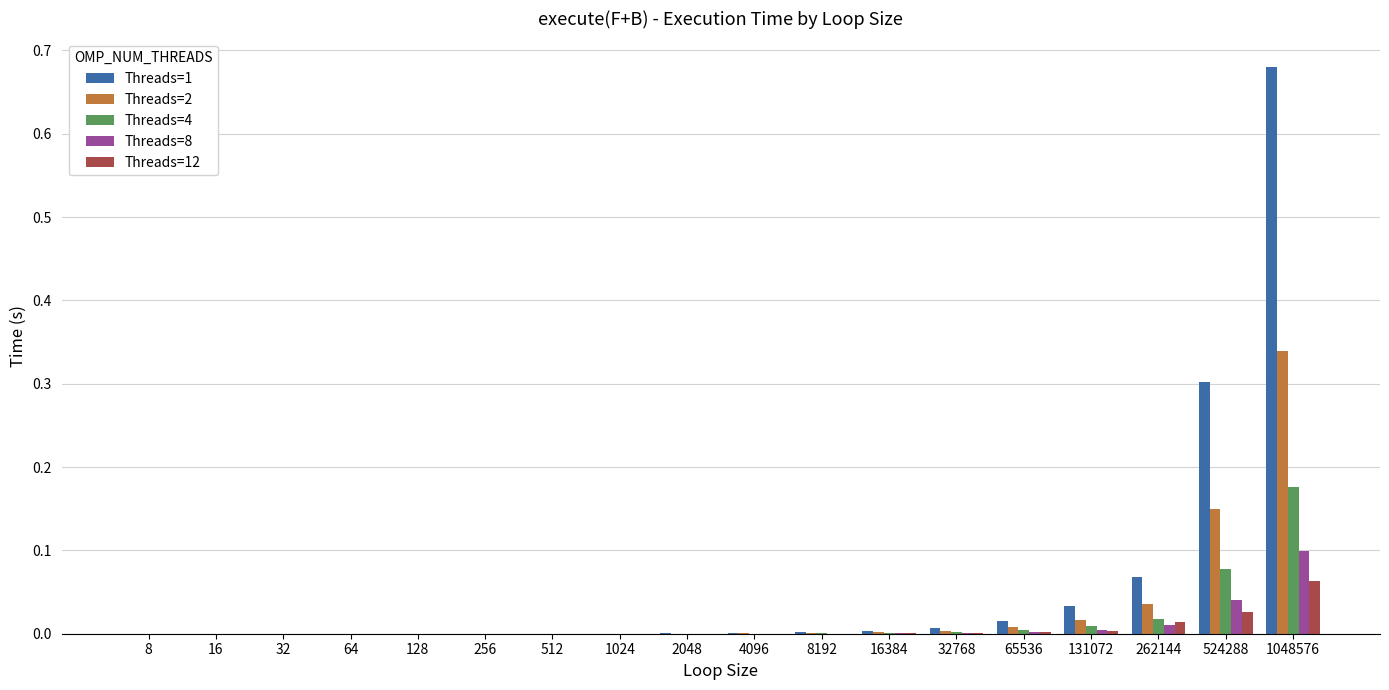

What are all the series names shown in the legend?

Threads=1, Threads=2, Threads=4, Threads=8, Threads=12